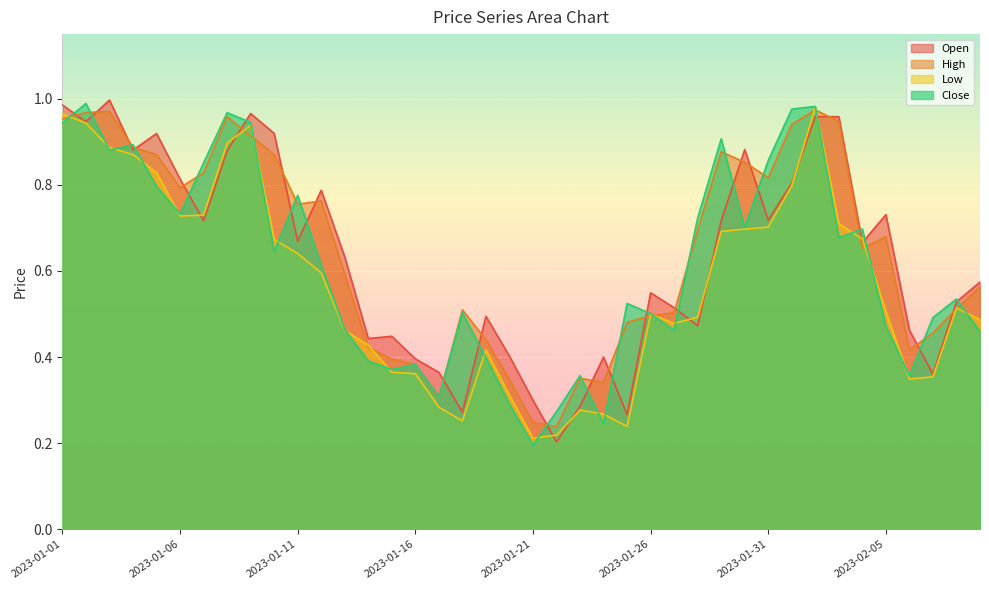

How many lines are shown in the chart?

4